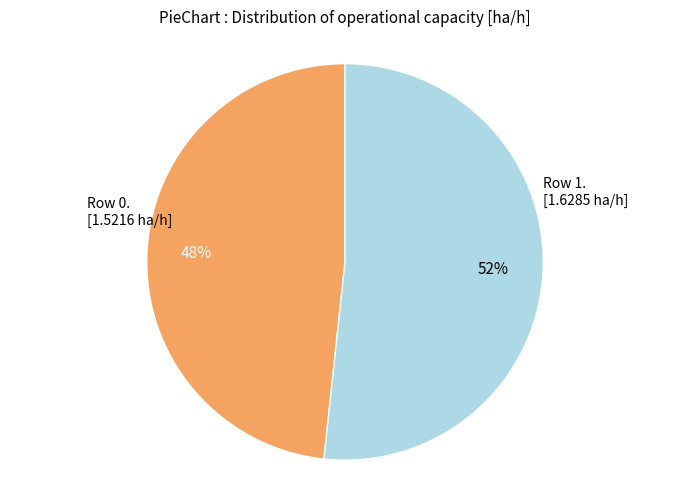

To the nearest percent, what is the average slice percentage?

50%